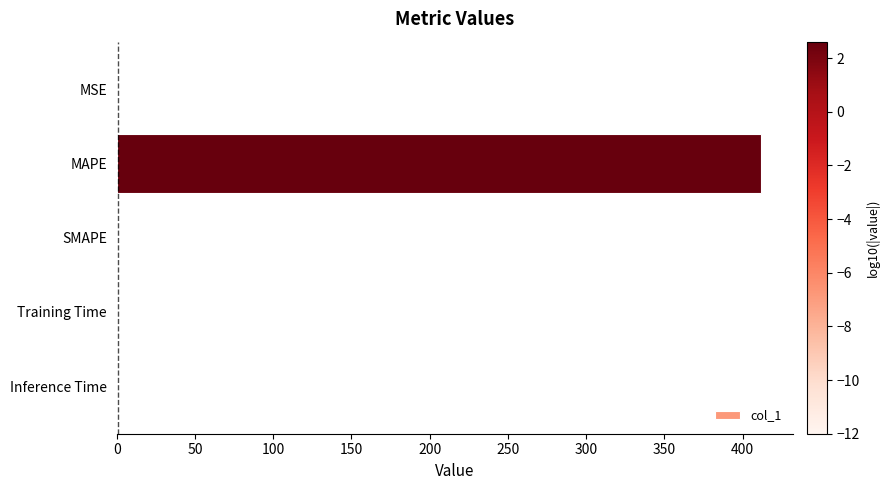

What is the sum of all values?

411.6